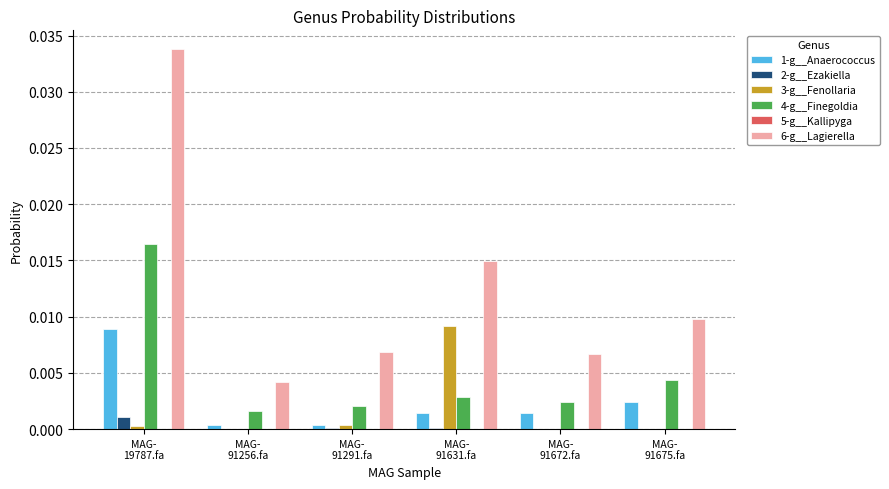

How many groups of bars are there?

6